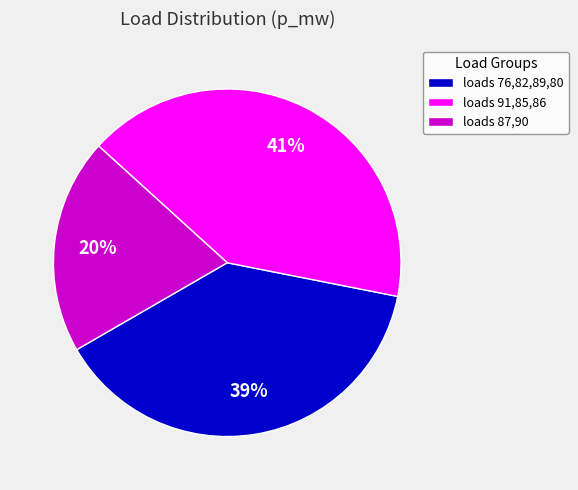

Rank the categories by value from lowest to highest.

loads 87,90, loads 76,82,89,80, loads 91,85,86